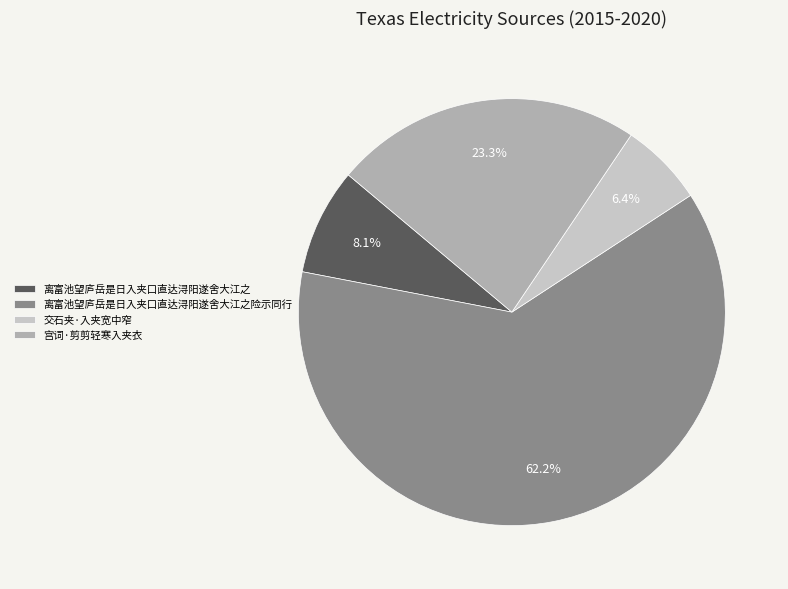

How many slices are in this pie chart?

4